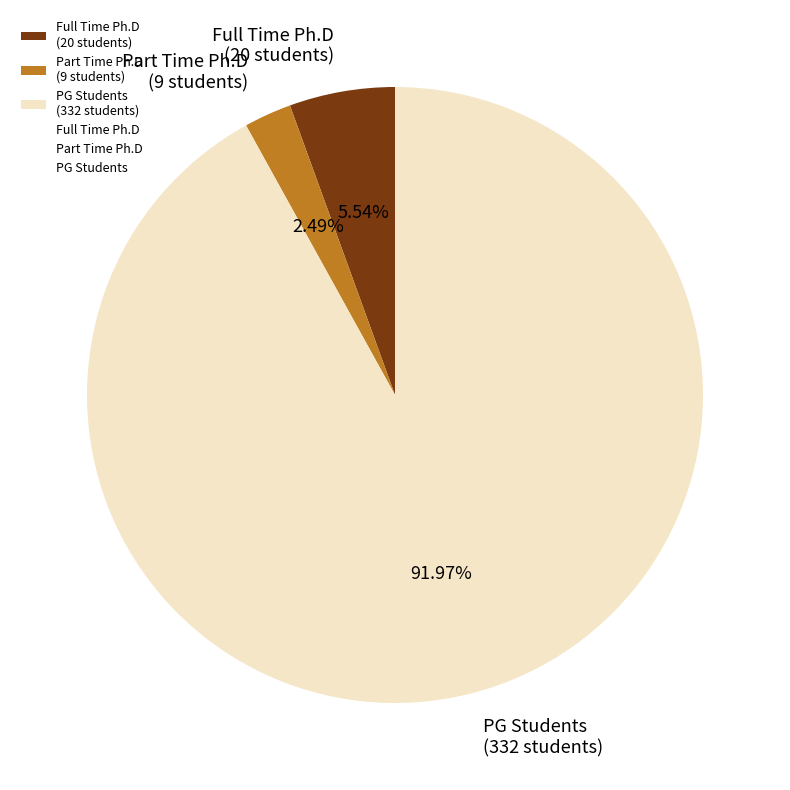

Between Part Time Ph.D (9 students) and PG Students (332 students), which is larger?

PG Students (332 students)